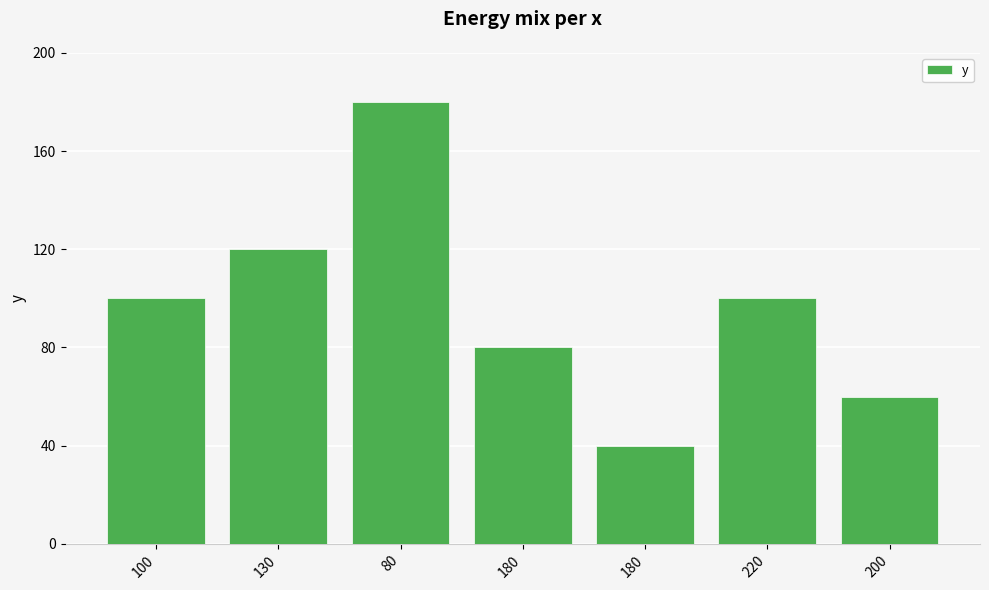

How many bars are there in total?

7